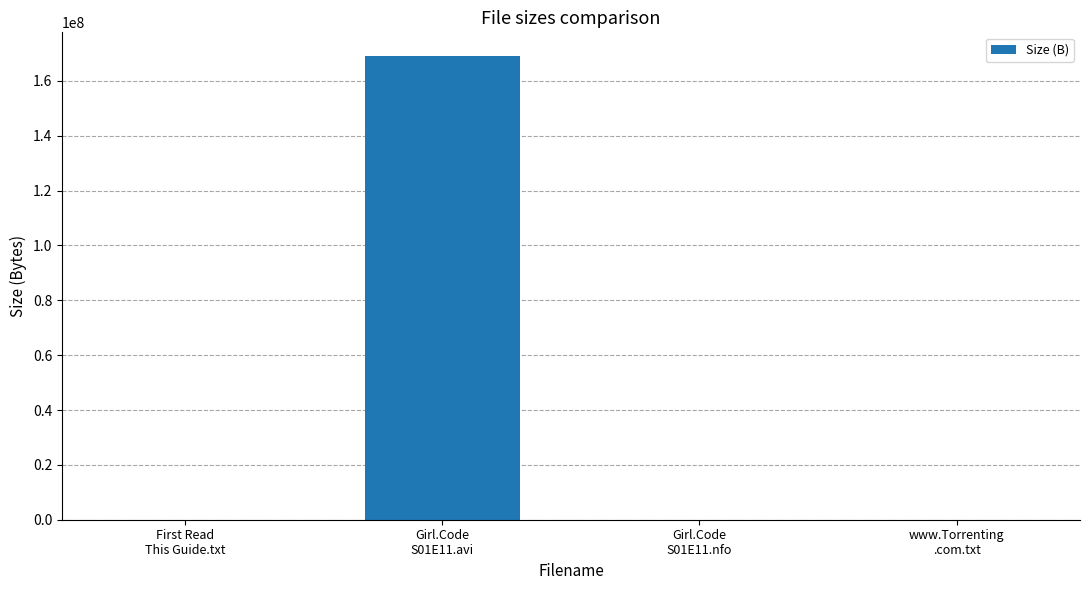

What is the sum of all values?

169248924